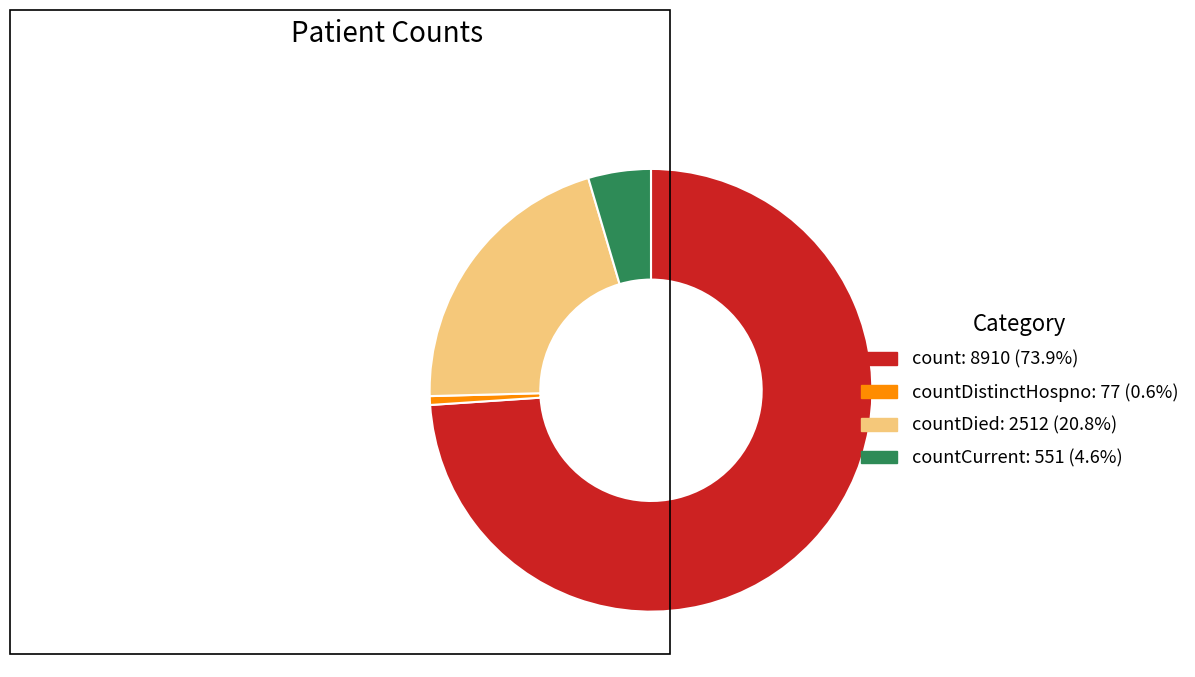

Is there a majority slice in this chart?

Yes